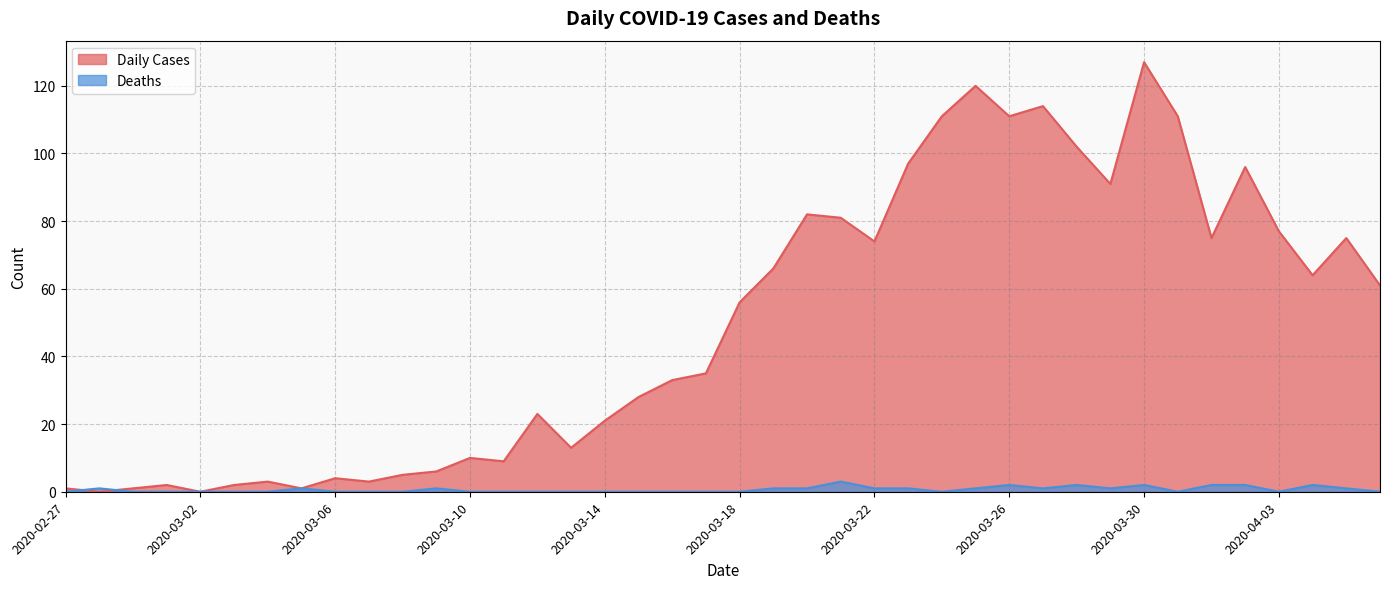

After their last crossing, which series has the higher values: Daily Cases or Deaths?

Daily Cases